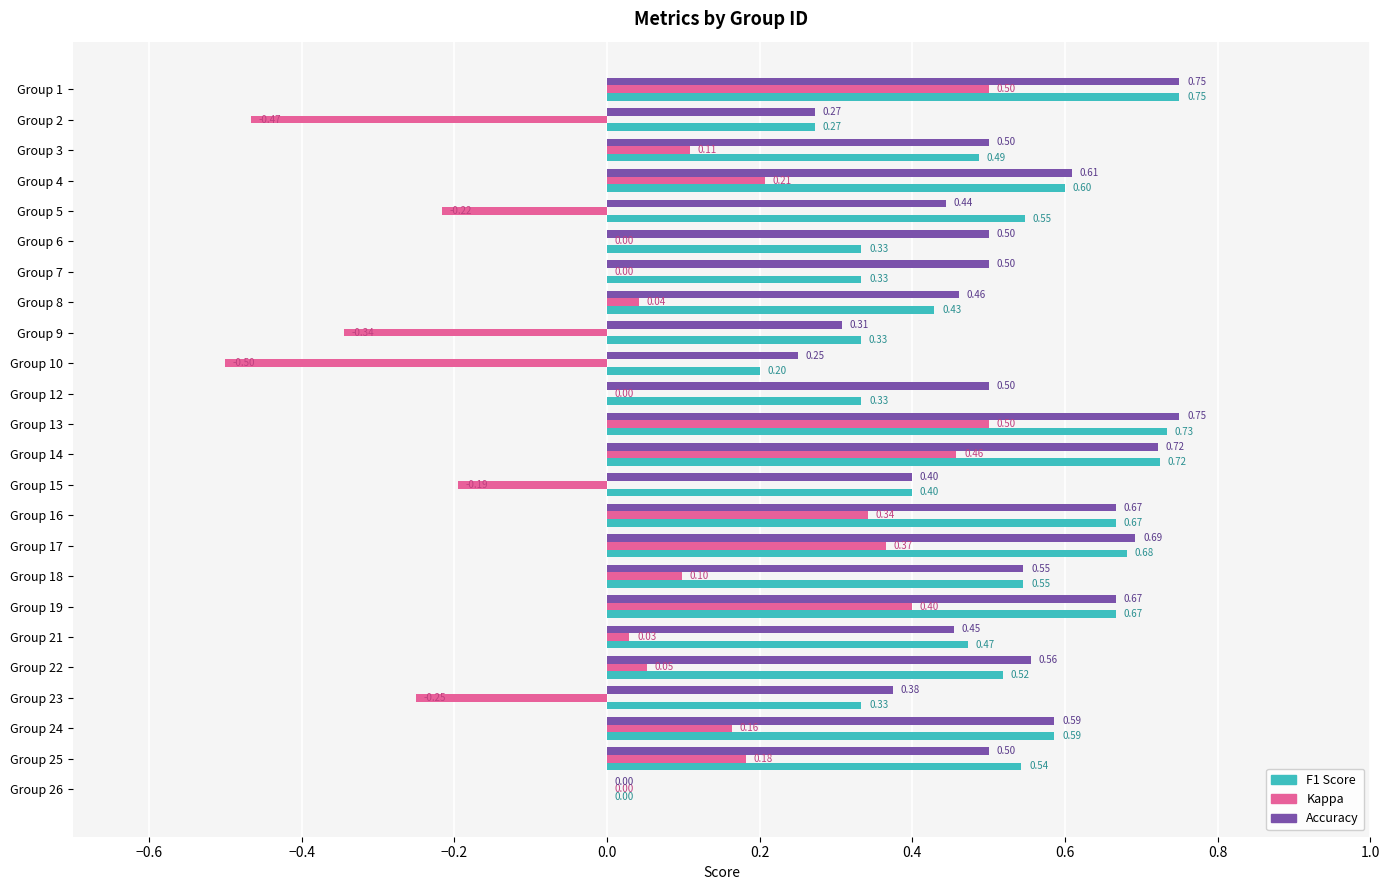

At which category is the sum across all series the highest?

Group 1